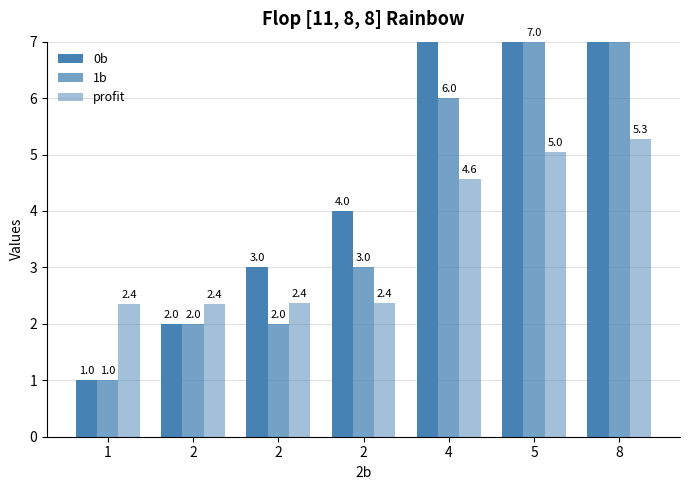

What is the greatest value displayed?

16.0